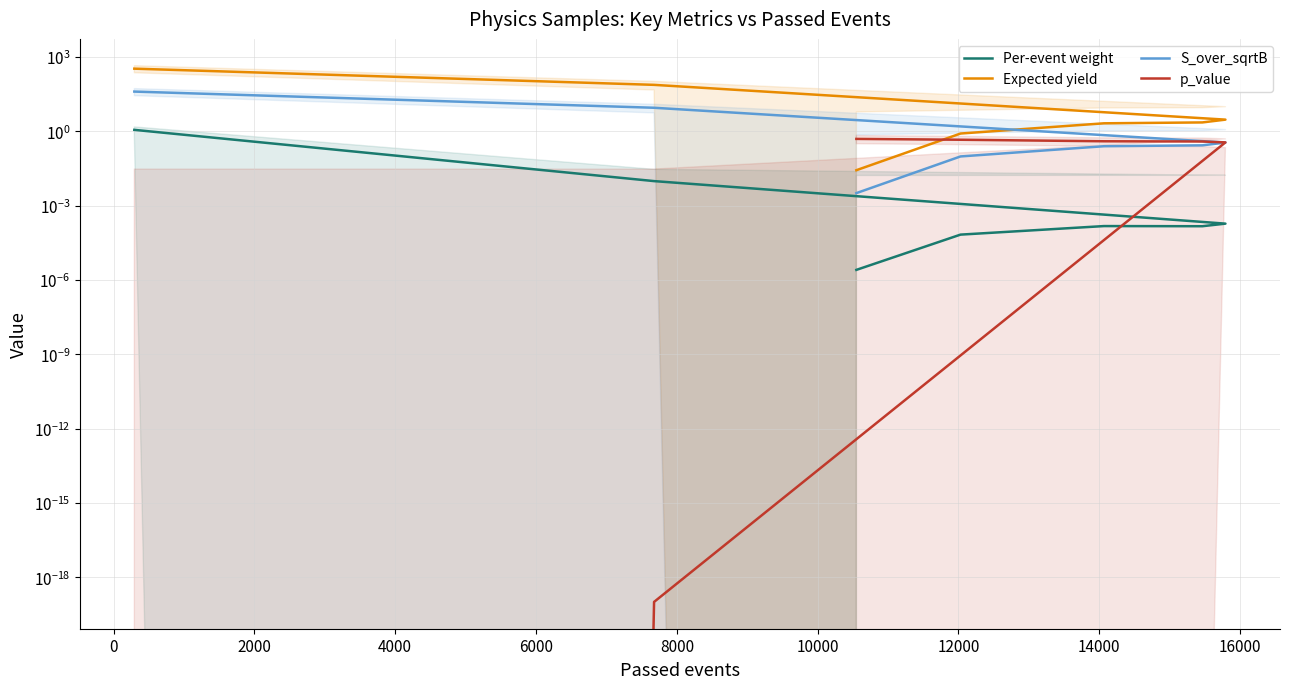

How many lines are shown in the chart?

4